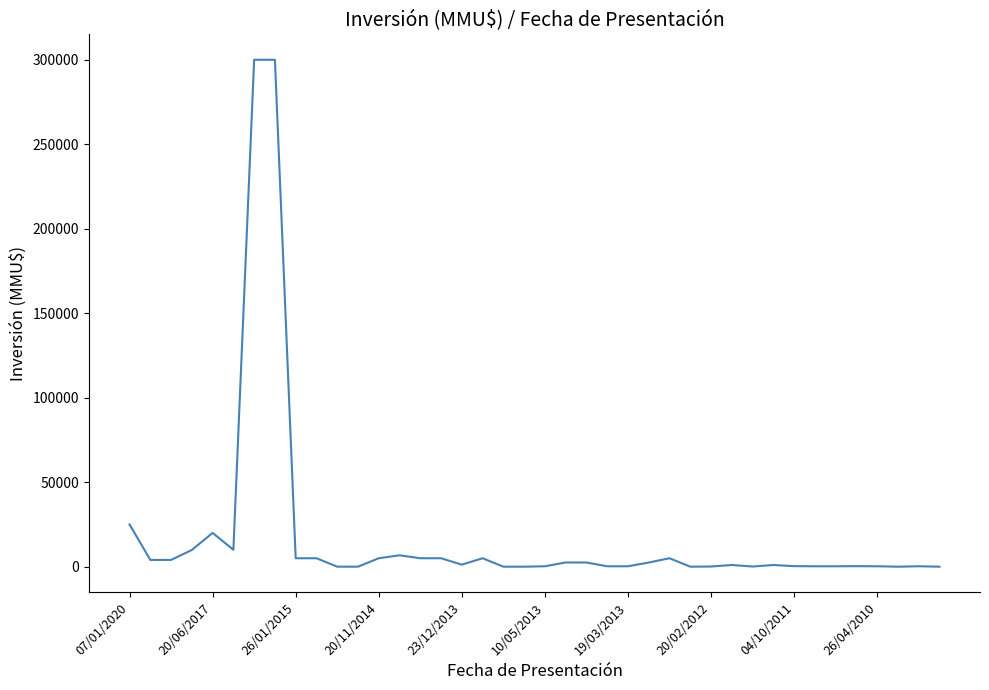

What is the difference between the maximum and minimum values?

300000